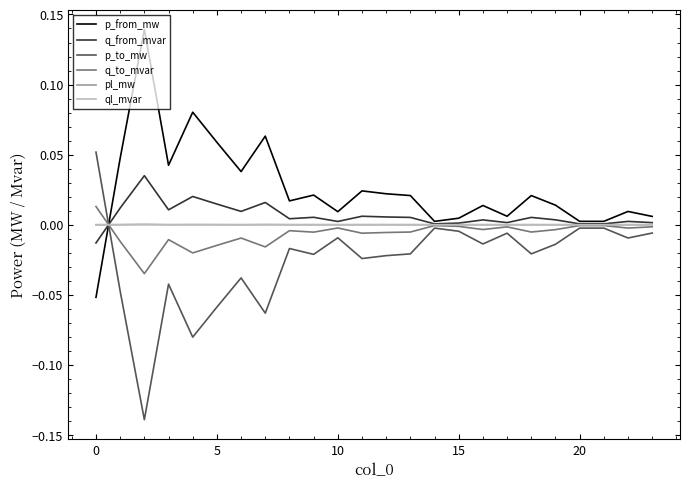

Which series has the largest total across all categories?

p_from_mw